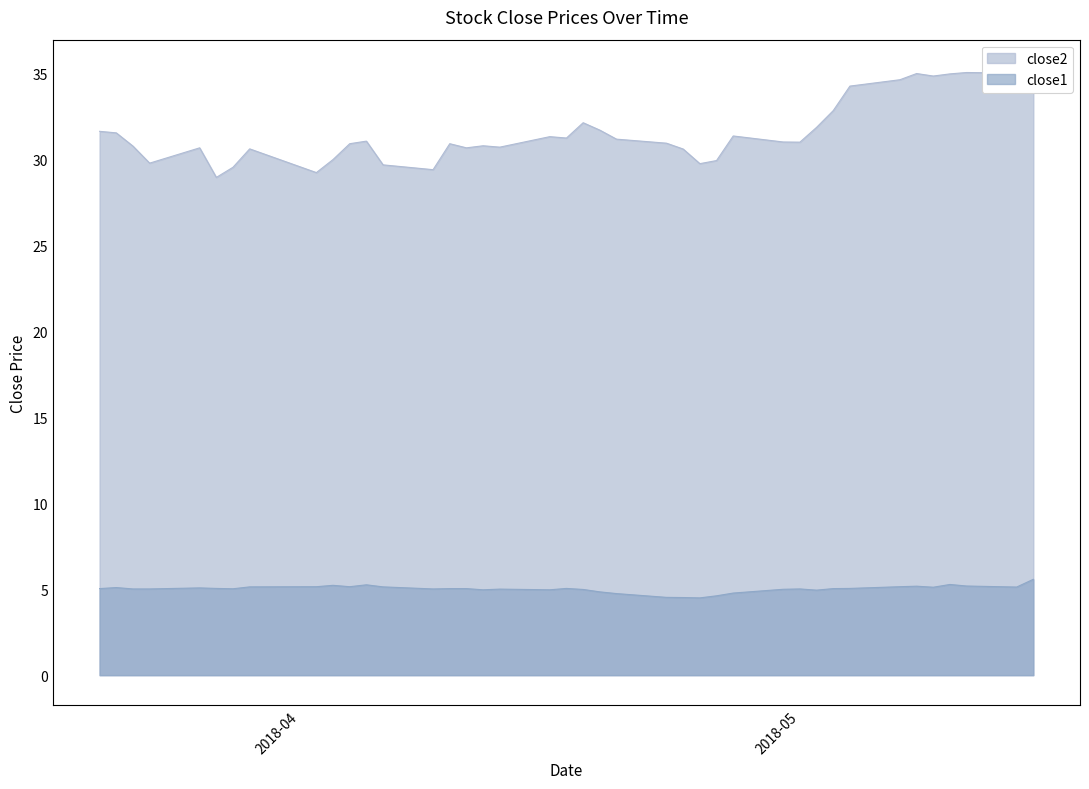

In close2, how many points are higher than both neighbors (excluding endpoints)?

10